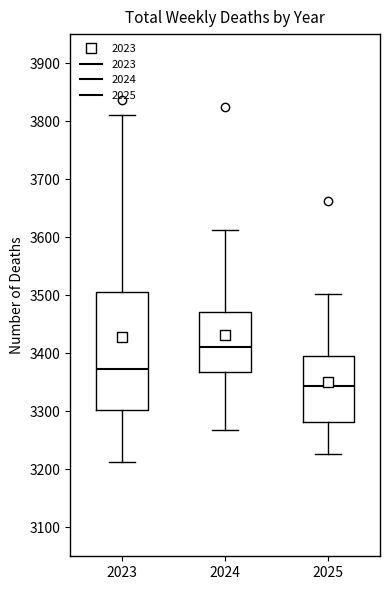

Which box is the tallest, from its lower edge to its upper edge?

2023